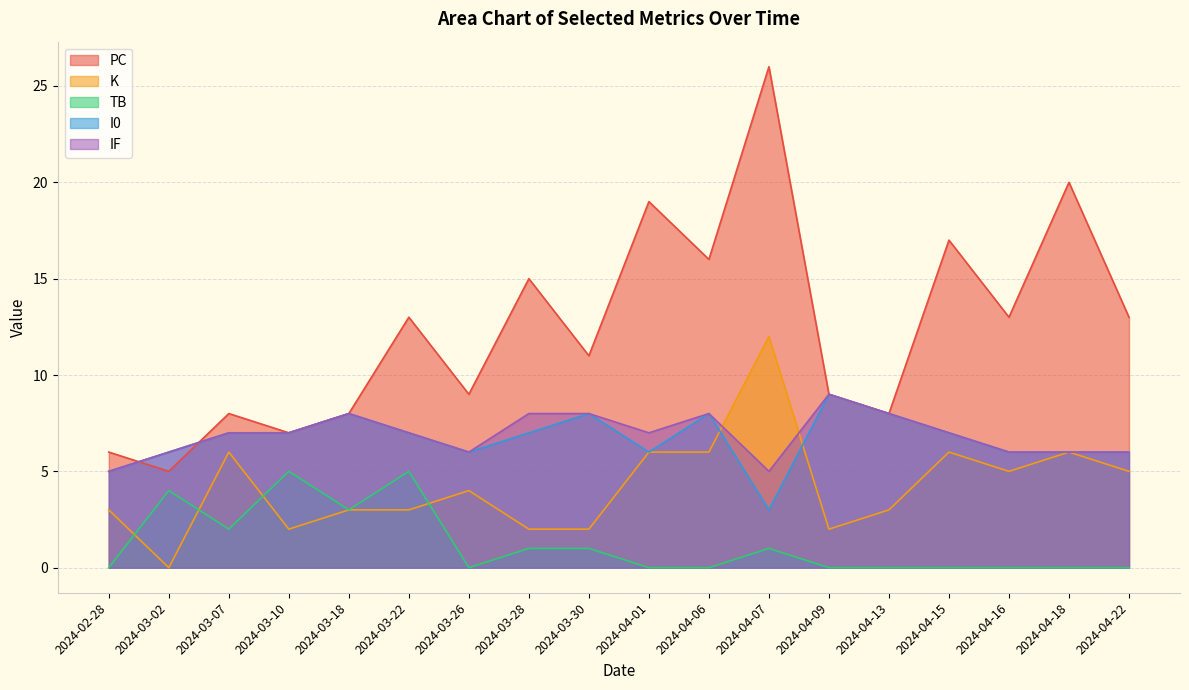

Which series changed the most between 2024-02-28 and 2024-04-15?

PC